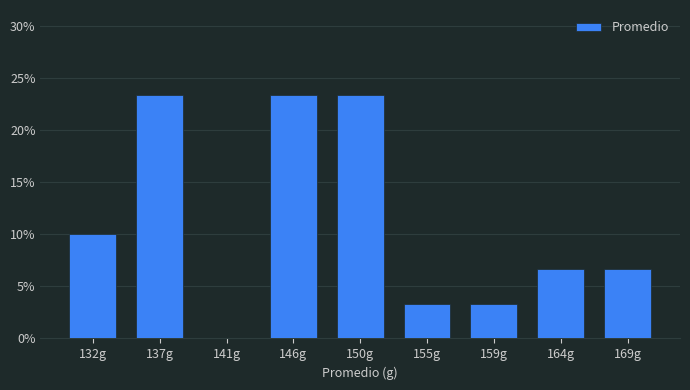

Reading left to right, extract all data points from this chart.

132g=10.0	137g=23.3	141g=0.0	146g=23.3	150g=23.3	155g=3.3	159g=3.3	164g=6.7	169g=6.7